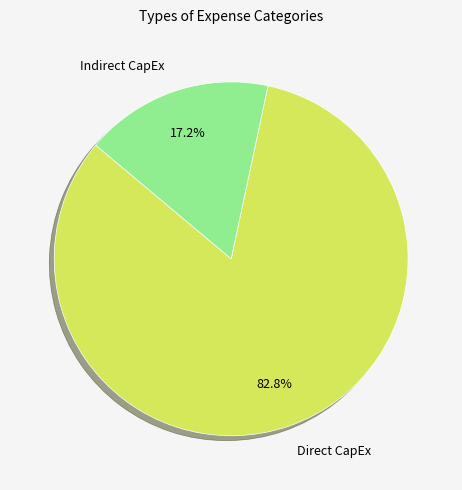

What is the majority slice?

Direct CapEx